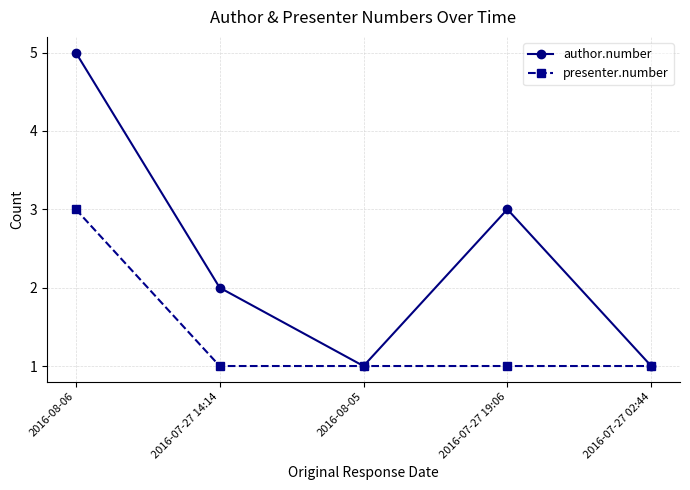

Is the value of author.number at 2016-08-05 greater than the value of presenter.number at 2016-08-06?

No